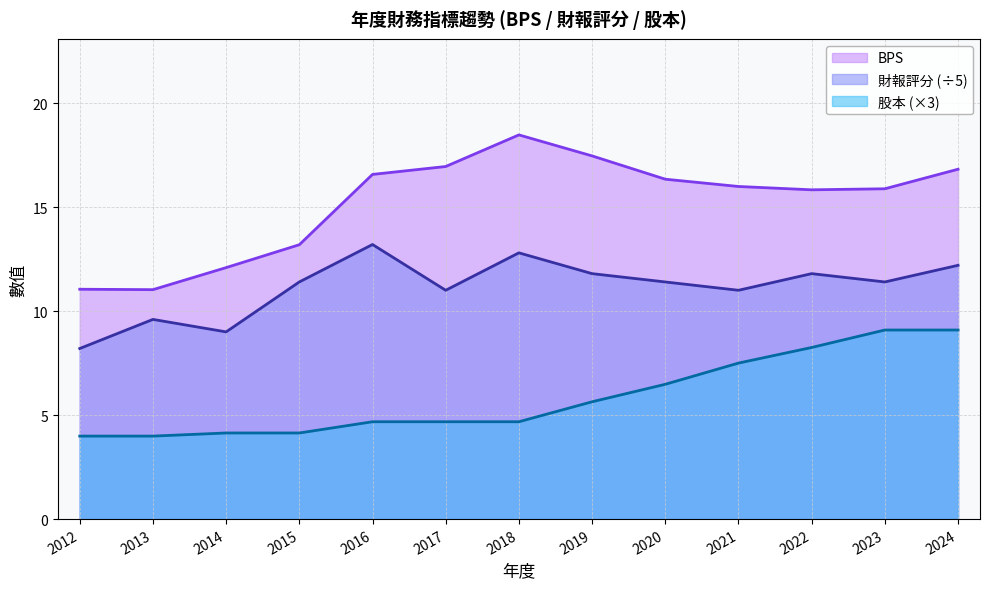

Where does the BPS series first go above 15?

2016